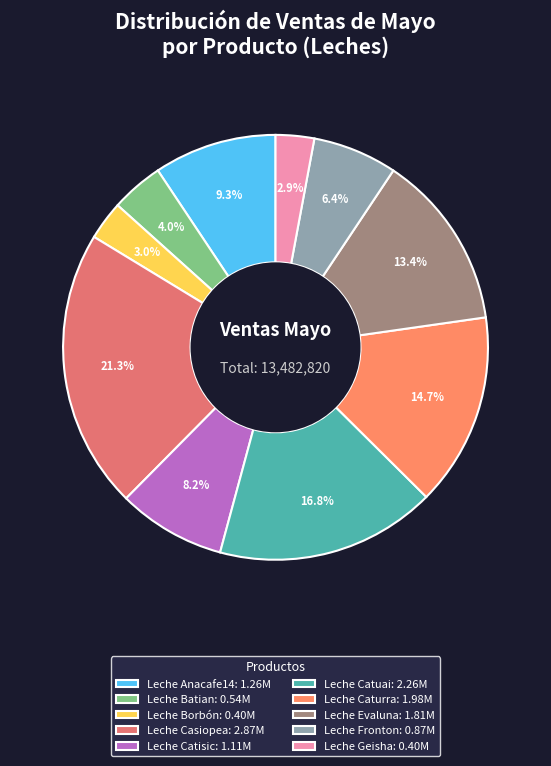

What is the smallest slice in the pie chart?

Leche Geisha